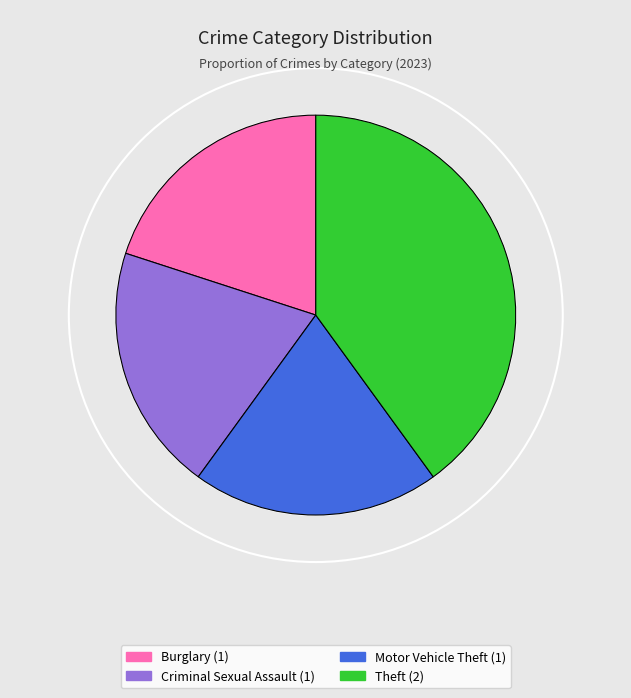

Does Theft account for over 50% of the chart?

No